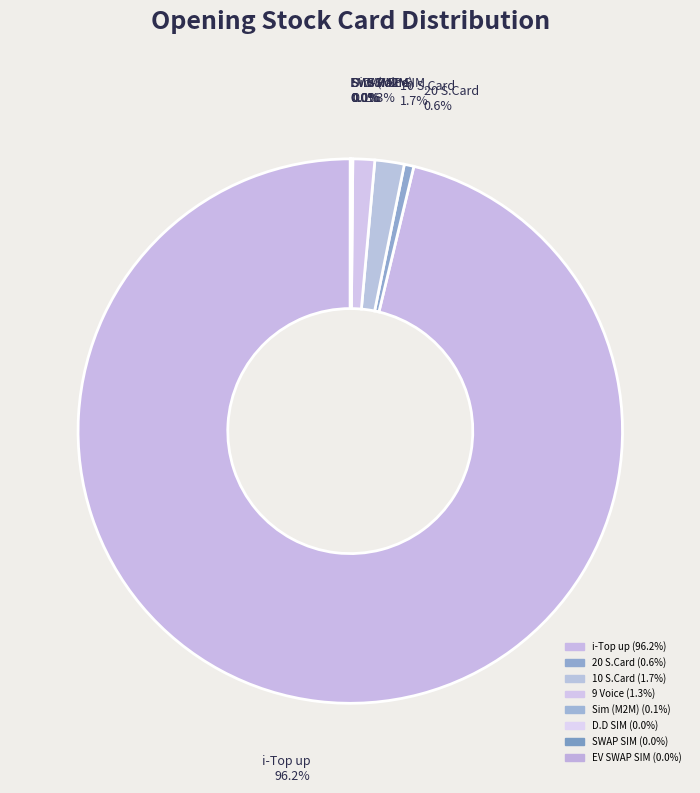

How much of the chart is everything except 9 Voice?

98.7%